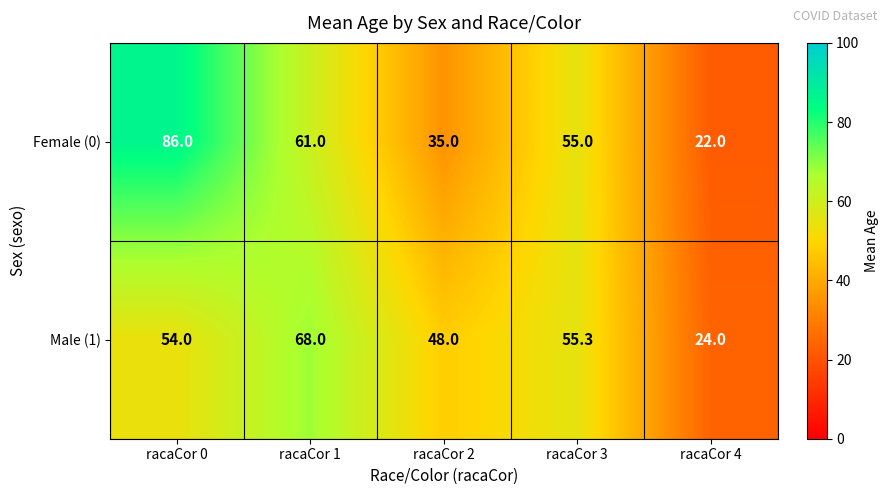

Rank the series by their average value, from highest to lowest.

Female (0), Male (1)